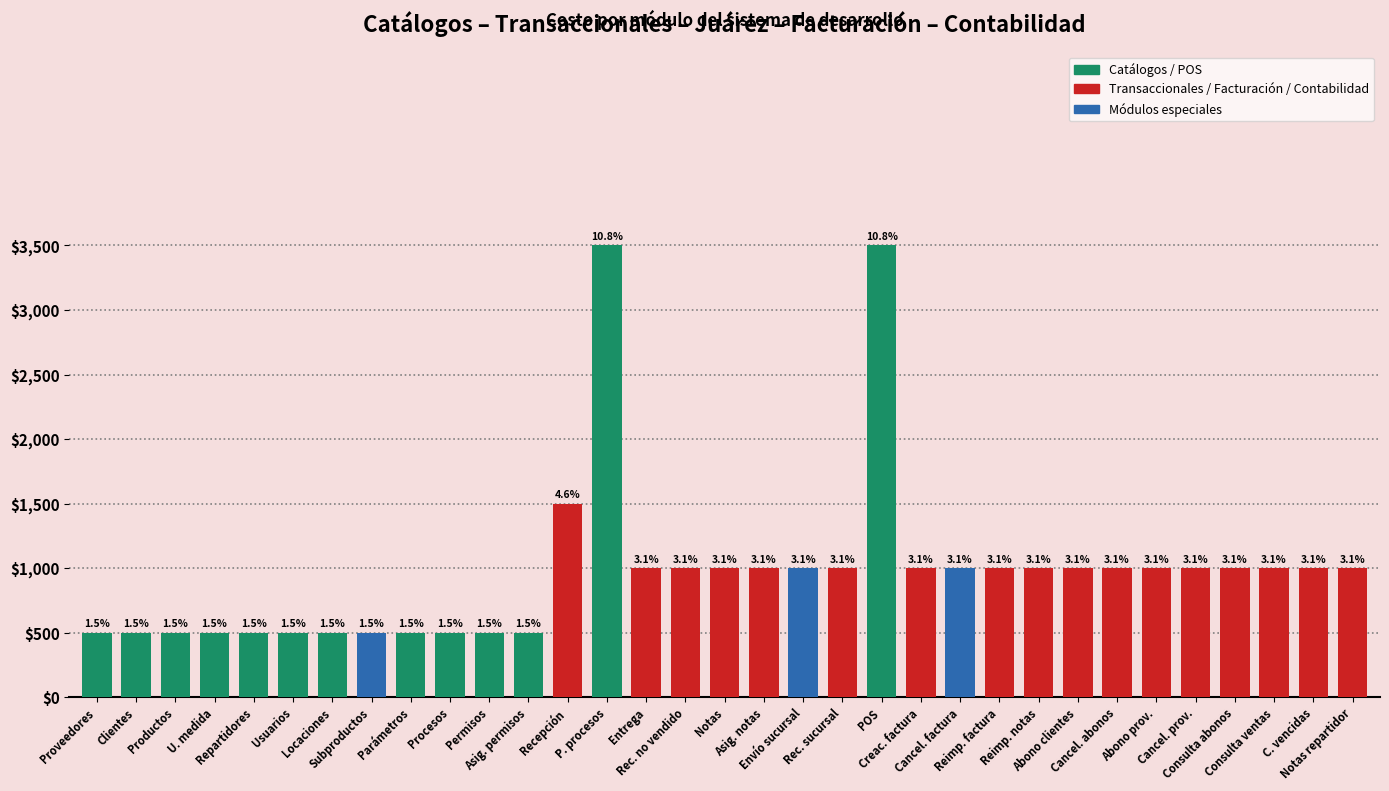

At which category does the chart reach its peak across all series?

P. procesos